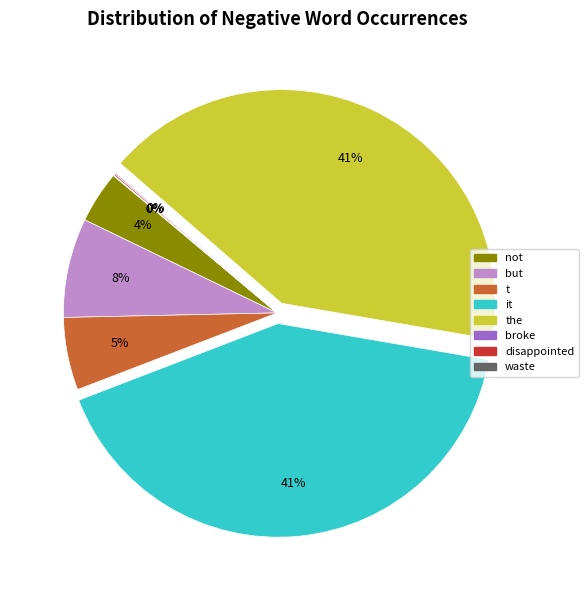

To the nearest percent, what is the average slice percentage?

12%